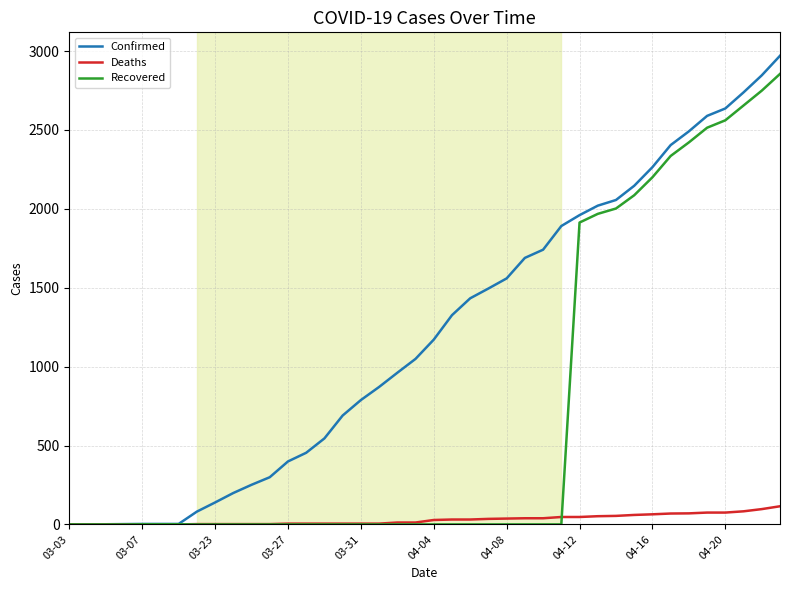

List the series in order of their overall mean, highest first.

Confirmed, Recovered, Deaths